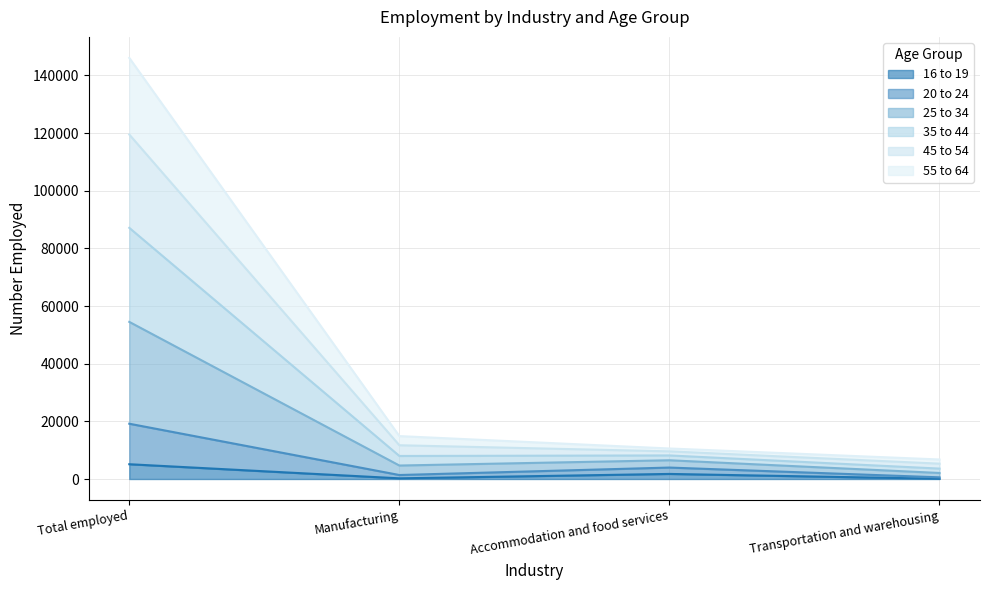

True or false: 35 to 44 and 20 to 24 intersect in this chart.

False